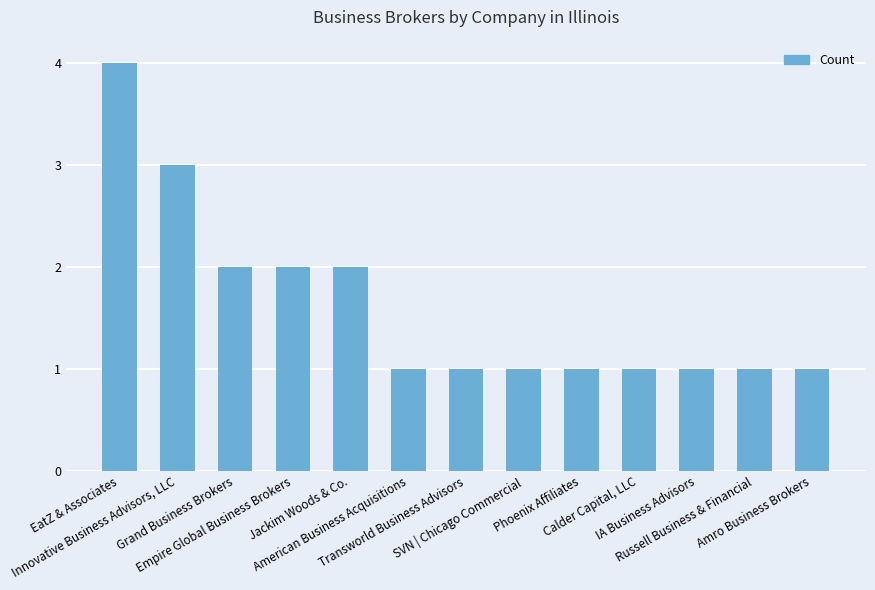

The chart shows a value of 2 at Russell Business & Financial. True or false?

False